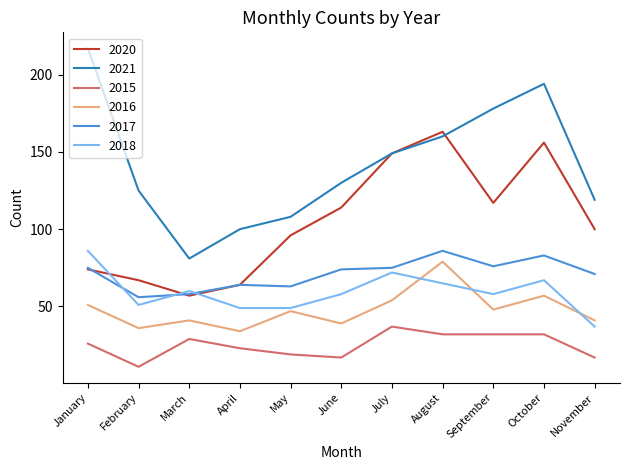

Reading left to right, extract all data points from this chart.

2020: January=74	February=67	March=57	April=64	May=96	June=114	July=149	August=163	September=117	October=156	November=100
2021: January=217	February=125	March=81	April=100	May=108	June=130	July=149	August=160	September=178	October=194	November=119
2015: January=26	February=11	March=29	April=23	May=19	June=17	July=37	August=32	September=32	October=32	November=17
2016: January=51	February=36	March=41	April=34	May=47	June=39	July=54	August=79	September=48	October=57	November=41
2017: January=75	February=56	March=58	April=64	May=63	June=74	July=75	August=86	September=76	October=83	November=71
2018: January=86	February=51	March=60	April=49	May=49	June=58	July=72	August=65	September=58	October=67	November=37